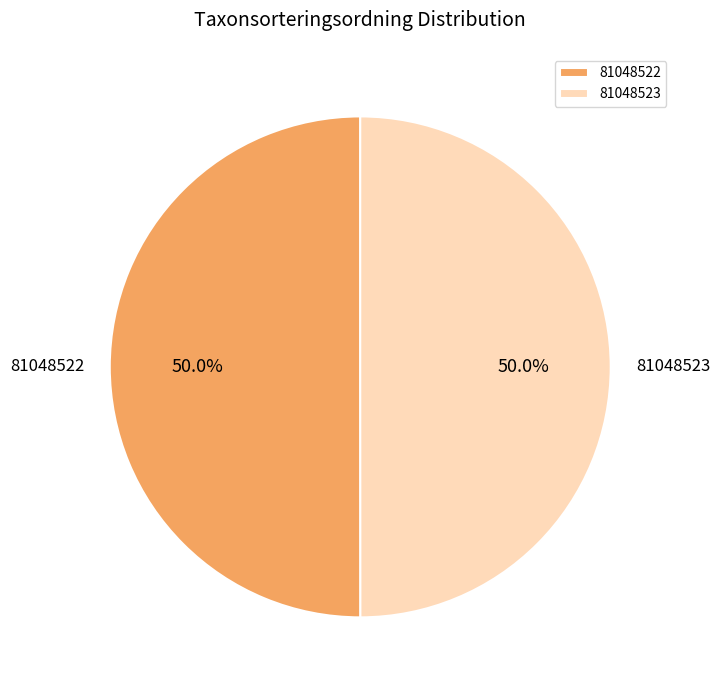

What percentage is the 81048523 slice, to the nearest percent?

50%